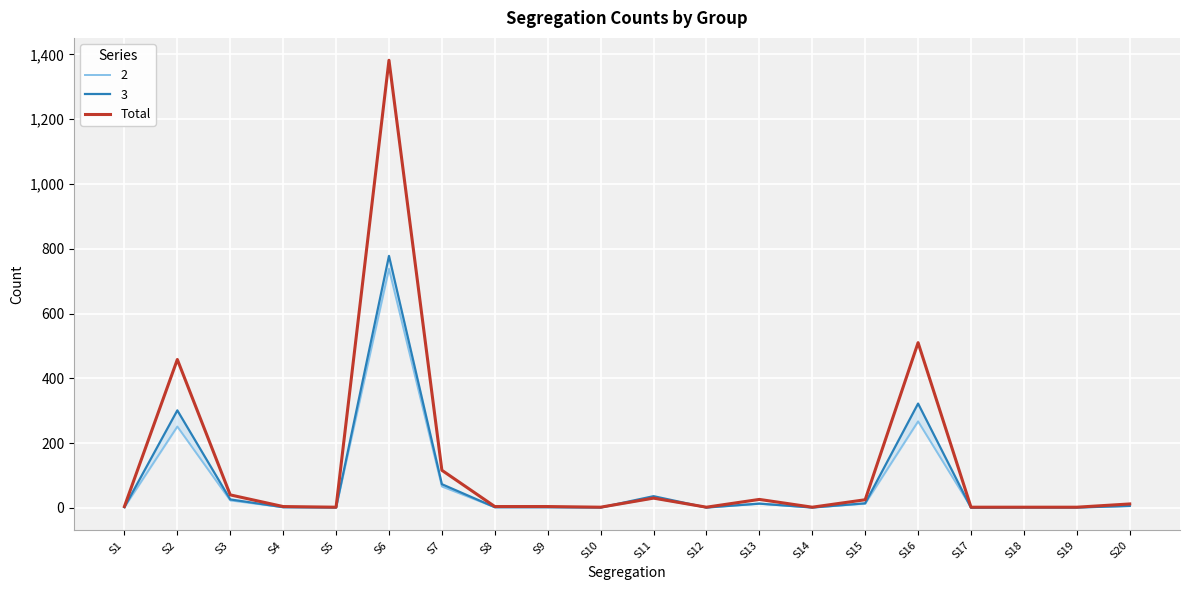

At which category does the chart reach its minimum across all series?

S5